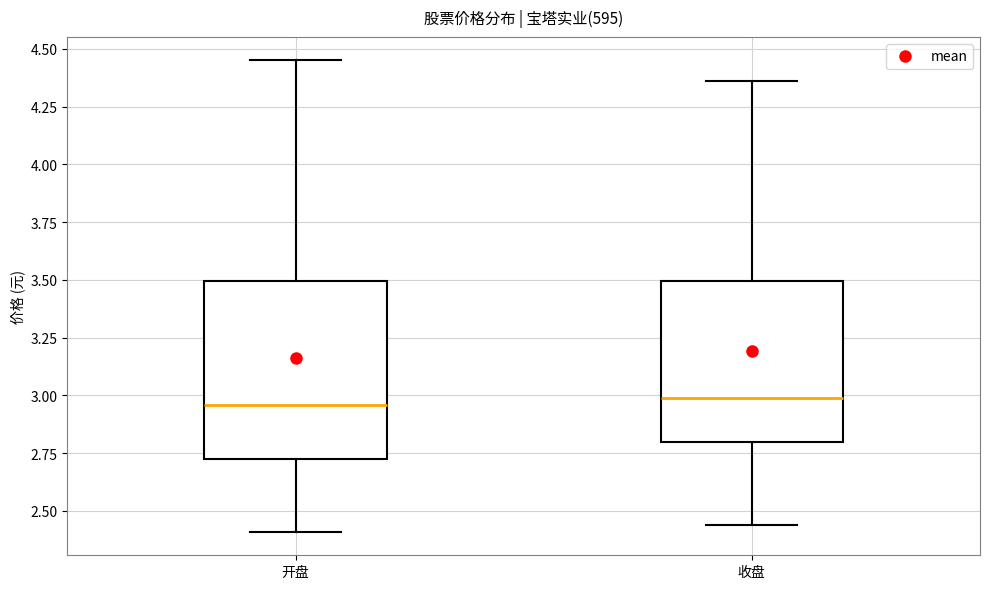

Comparing the boxes themselves (not the whiskers), which one is the tallest?

开盘